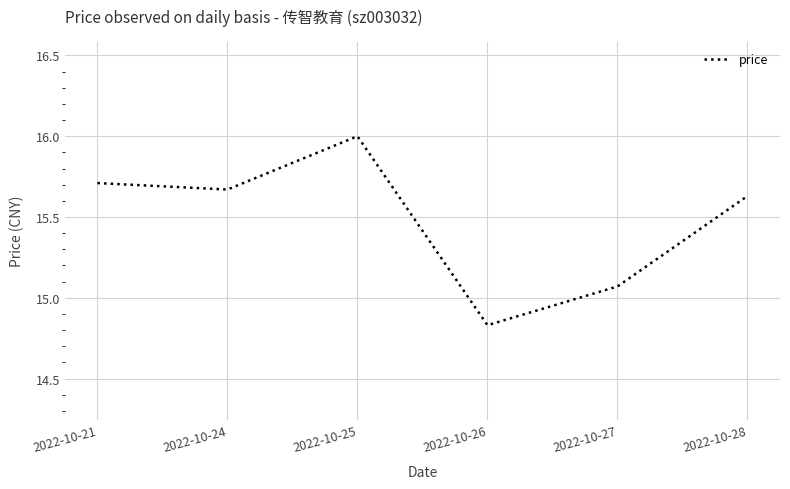

Where is the data nearest to the value 15?

2022-10-27